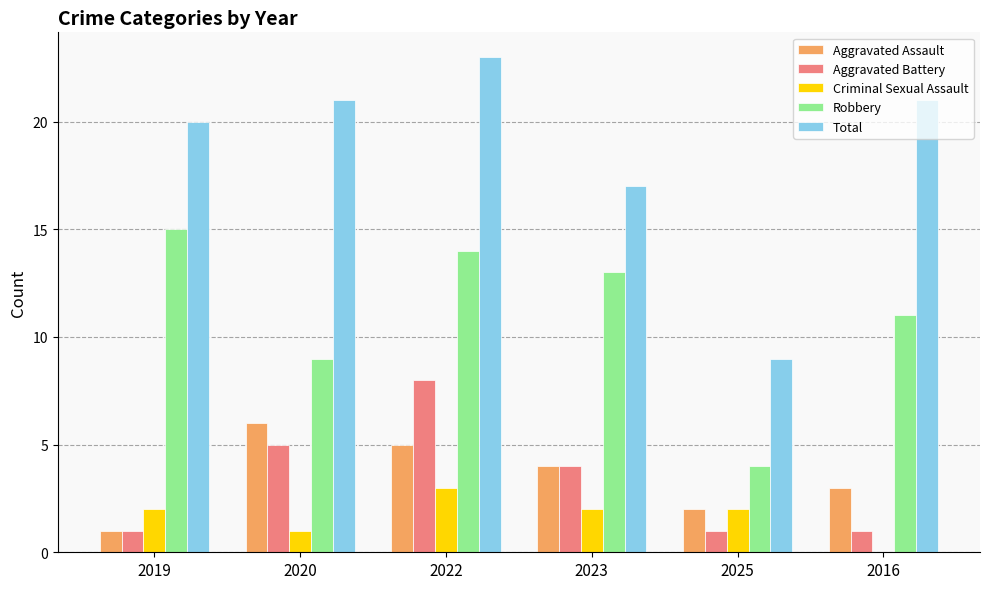

What is the sum of all Total values?

111